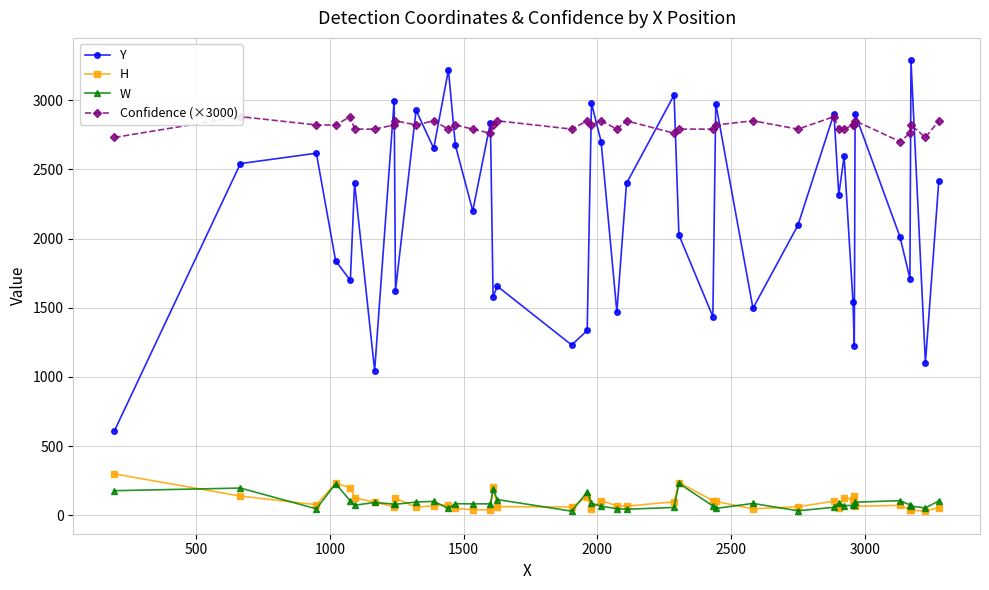

What is the maximum value for Y?

3286